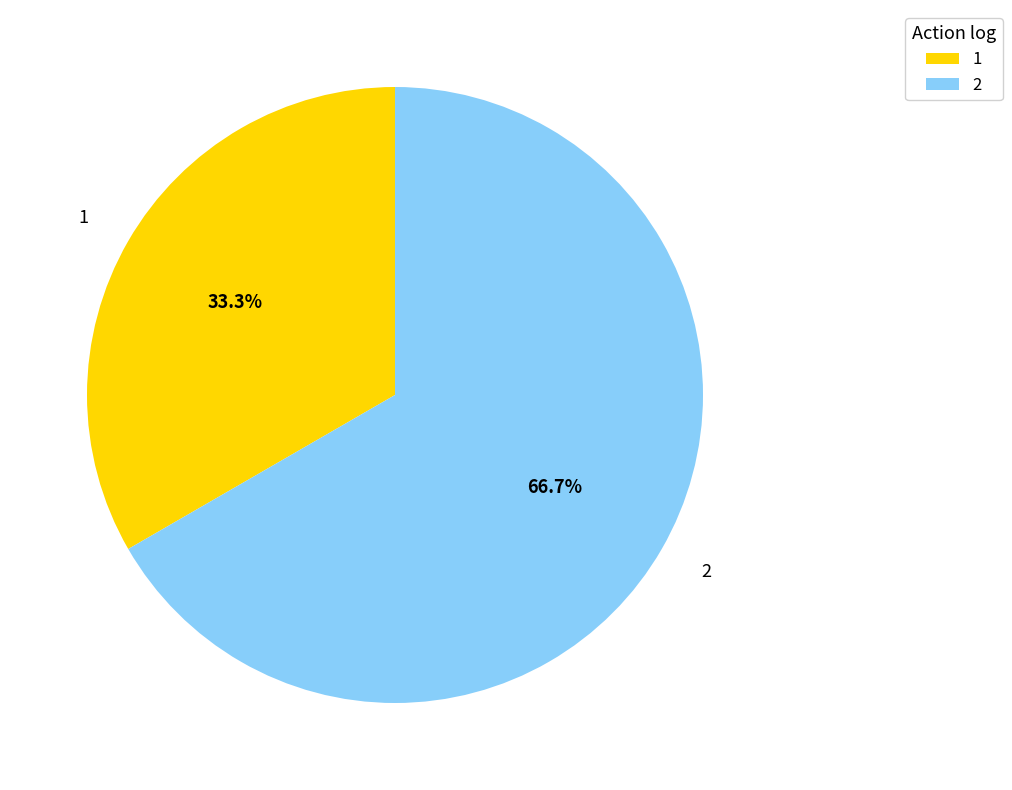

Is the sum of 1 and 2 greater than half?

Yes